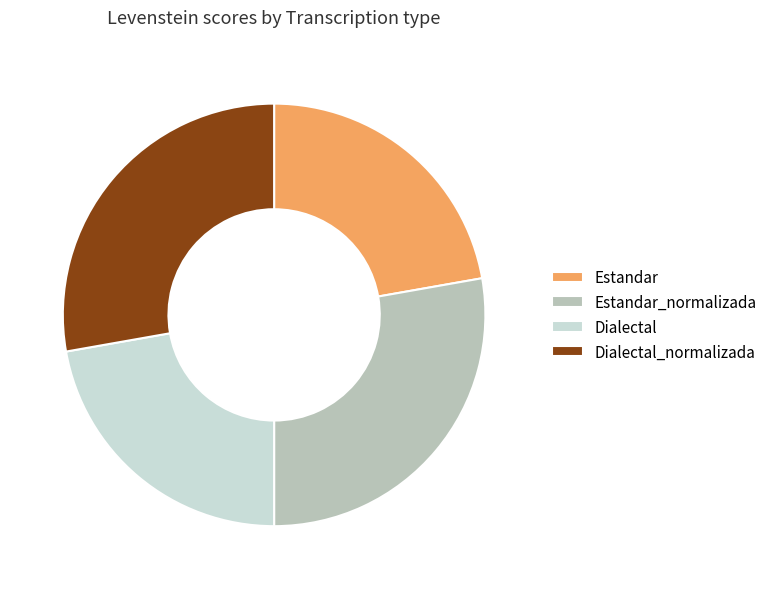

Does any single category account for the majority?

No